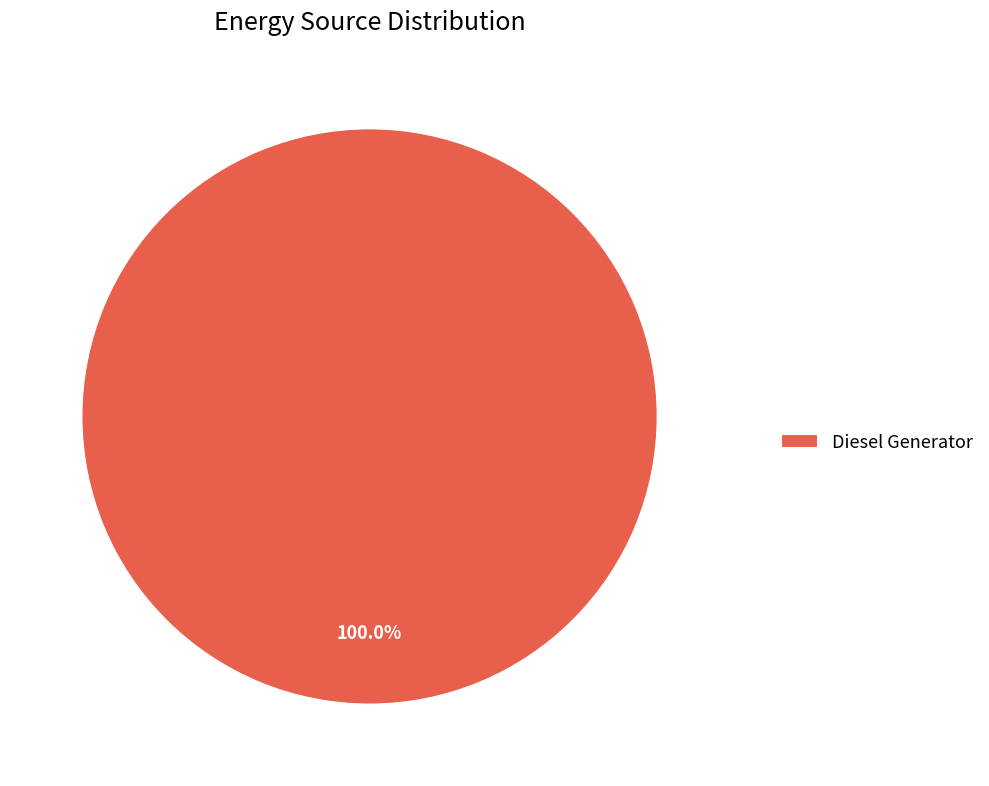

Rank the categories by value from highest to lowest.

Diesel Generator